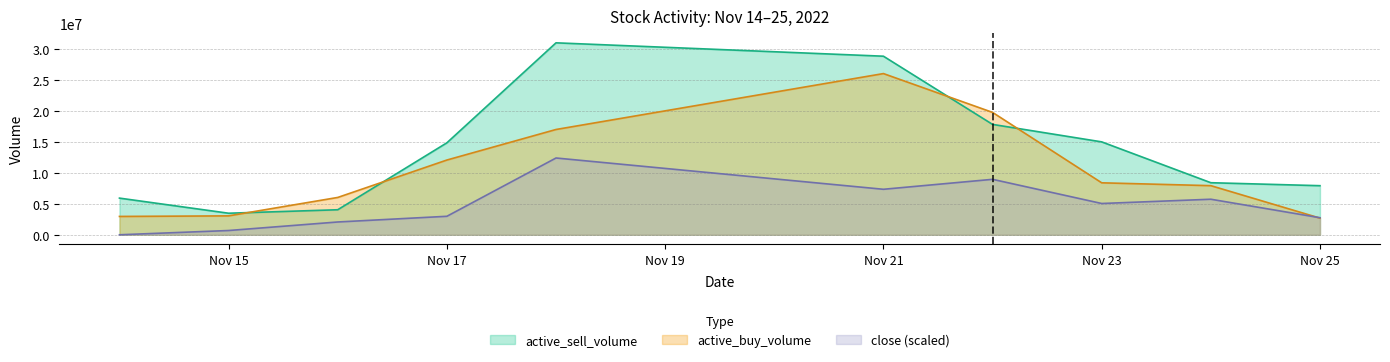

At which label is active_buy_volume closest to 14376066?

Nov 17